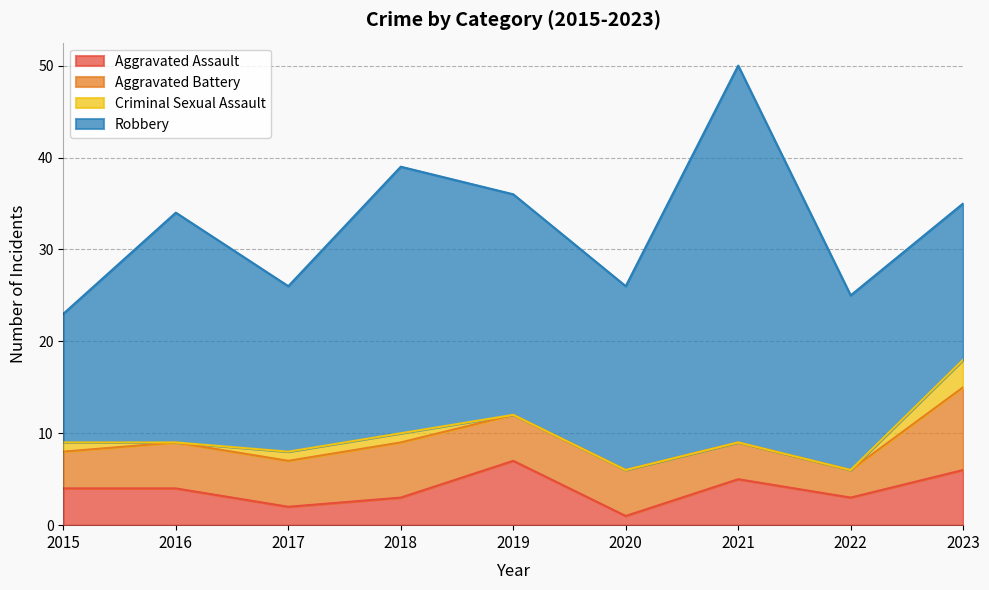

Reading left to right, list all the values displayed in this chart.

Aggravated Assault: 4	4	2	3	7	1	5	3	6
Aggravated Battery: 4	5	5	6	5	5	4	3	9
Criminal Sexual Assault: 1	0	1	1	0	0	0	0	3
Robbery: 14	25	18	29	24	20	41	19	17